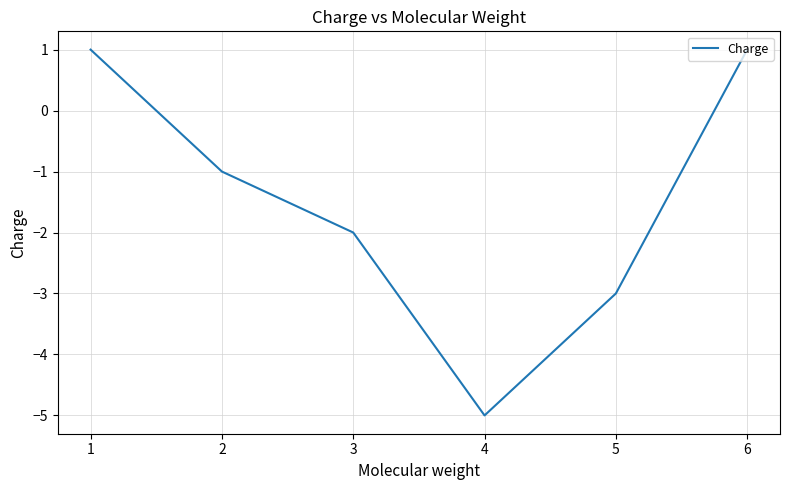

Reading left to right, list all the values displayed in this chart.

1=1	2=-1	3=-2	4=-5	5=-3	6=1